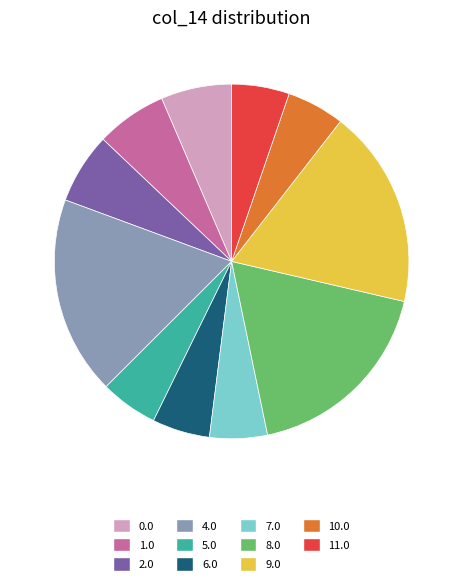

Does 0.0 represent more than half of the total?

No